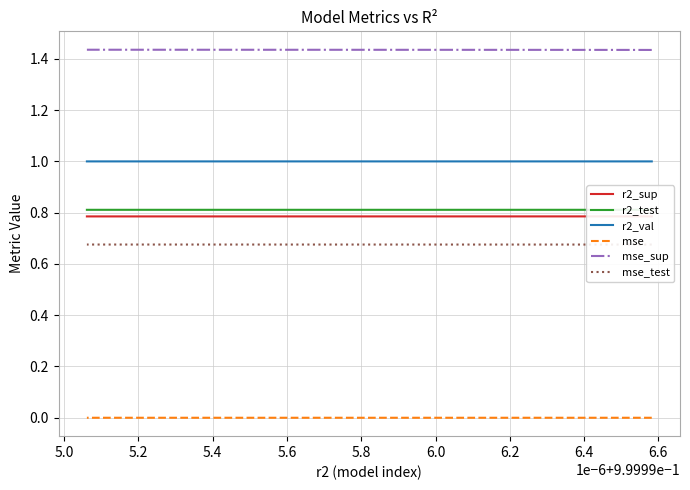

What are all the series names shown in the legend?

r2_sup, r2_test, r2_val, mse, mse_sup, mse_test